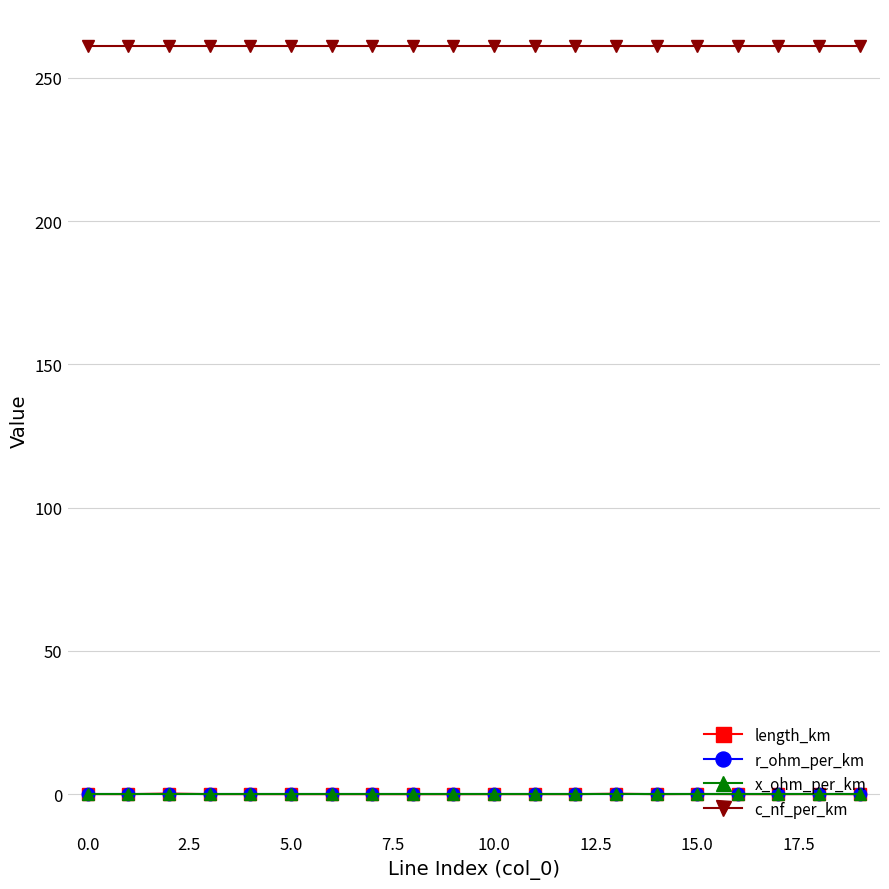

What is the highest value of the c_nf_per_km series?

261.0